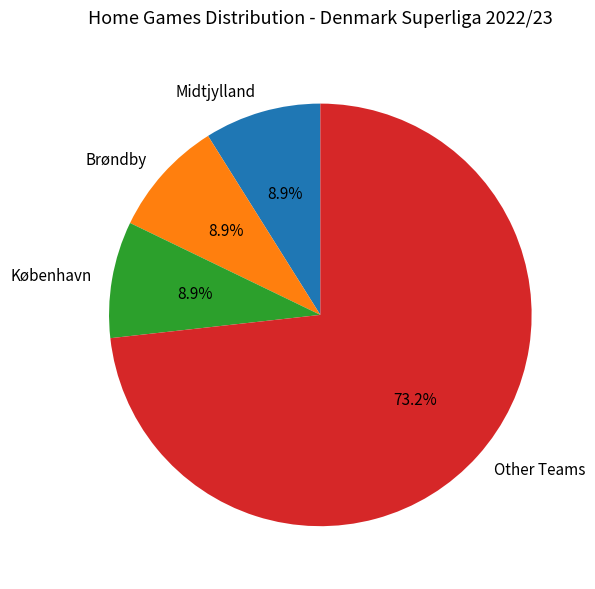

Combined, what portion of the pie is København and Midtjylland?

17.8%